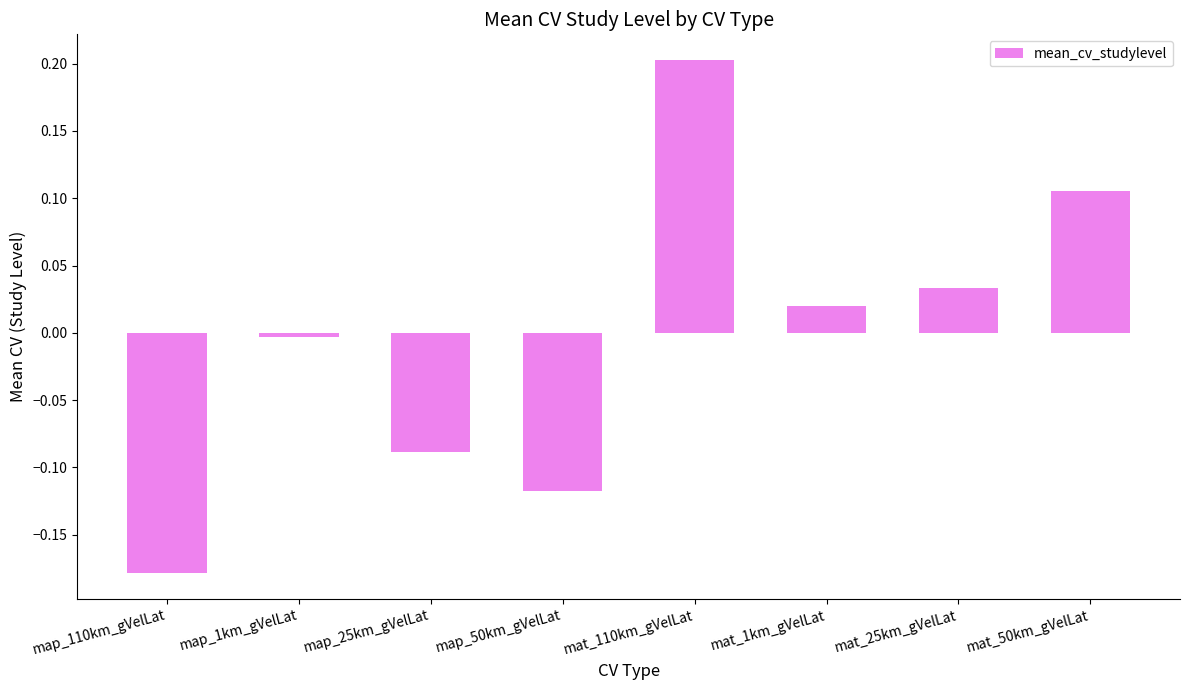

Rank the categories by value from lowest to highest.

map_110km_gVelLat, map_50km_gVelLat, map_25km_gVelLat, map_1km_gVelLat, mat_1km_gVelLat, mat_25km_gVelLat, mat_50km_gVelLat, mat_110km_gVelLat